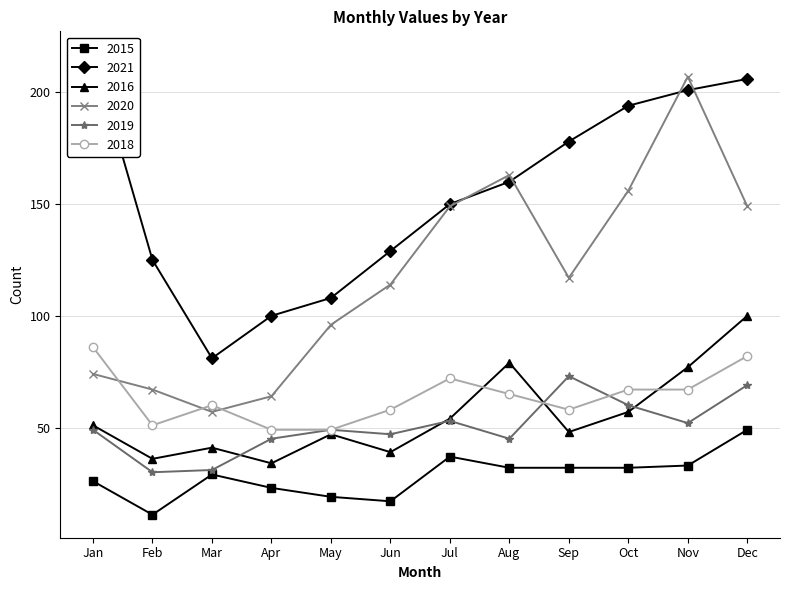

What is the sum of all 2020 values?

1413